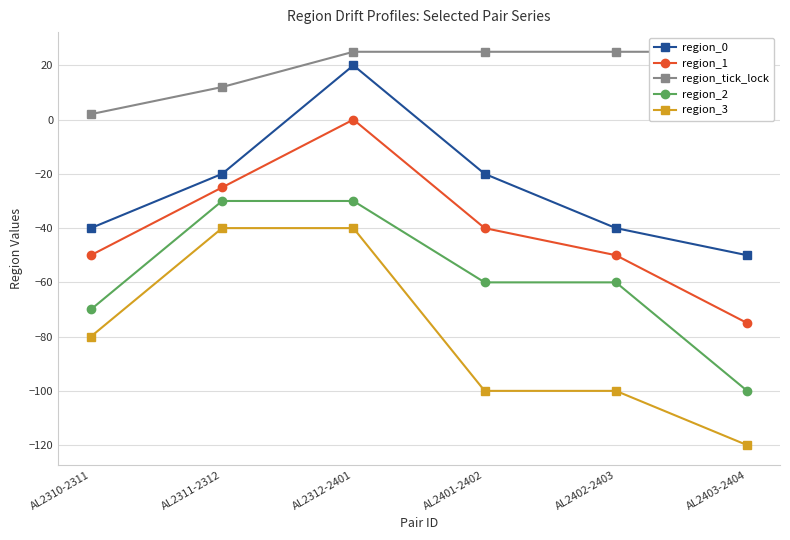

Reading right to left, transcribe all the data shown in this chart.

region_0: AL2403-2404=-50	AL2402-2403=-40	AL2401-2402=-20	AL2312-2401=20	AL2311-2312=-20	AL2310-2311=-40
region_1: AL2403-2404=-75	AL2402-2403=-50	AL2401-2402=-40	AL2312-2401=0	AL2311-2312=-25	AL2310-2311=-50
region_tick_lock: AL2403-2404=25	AL2402-2403=25	AL2401-2402=25	AL2312-2401=25	AL2311-2312=12	AL2310-2311=2
region_2: AL2403-2404=-100	AL2402-2403=-60	AL2401-2402=-60	AL2312-2401=-30	AL2311-2312=-30	AL2310-2311=-70
region_3: AL2403-2404=-120	AL2402-2403=-100	AL2401-2402=-100	AL2312-2401=-40	AL2311-2312=-40	AL2310-2311=-80